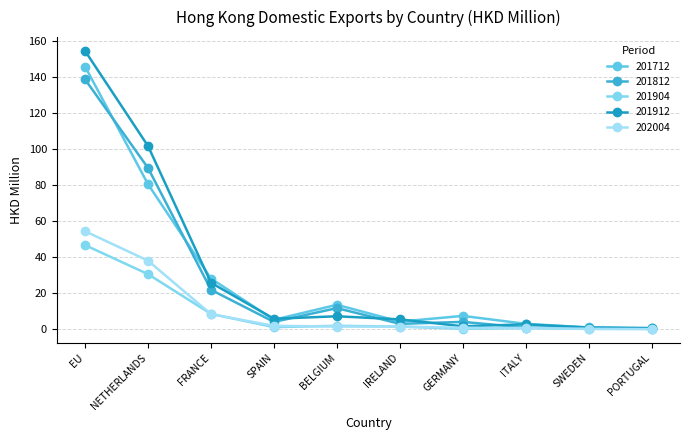

At which category is the sum across all series the highest?

EU